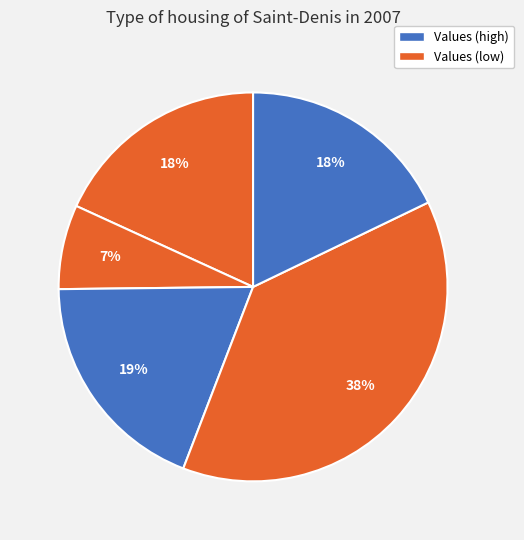

To the nearest percent, what is the difference between the largest and smallest slice percentages?

31%